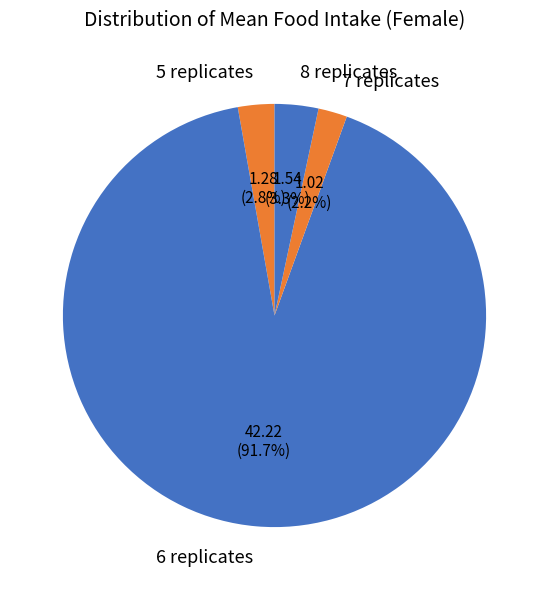

Between 7 replicates and 6 replicates, which is larger?

6 replicates